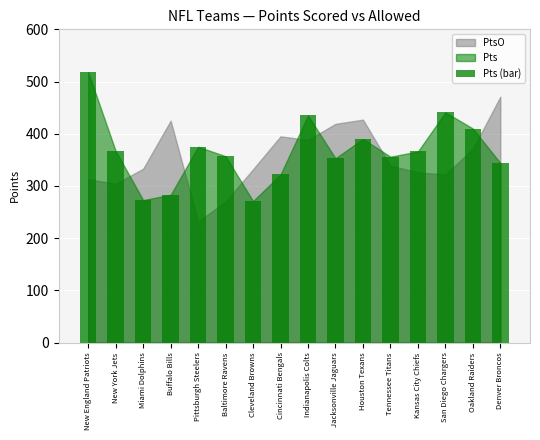

Read the value at San Diego Chargers.

441